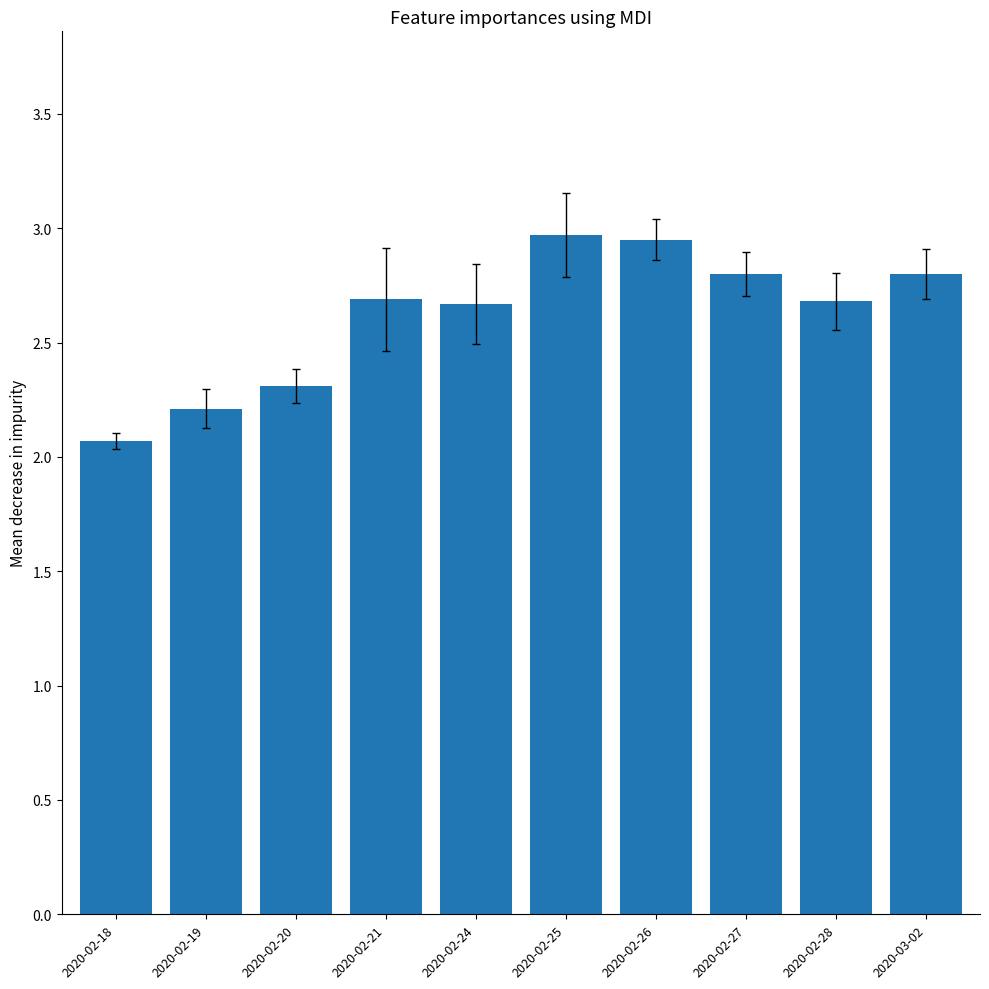

What is the label of the 6th bar from the left?

2020-02-25